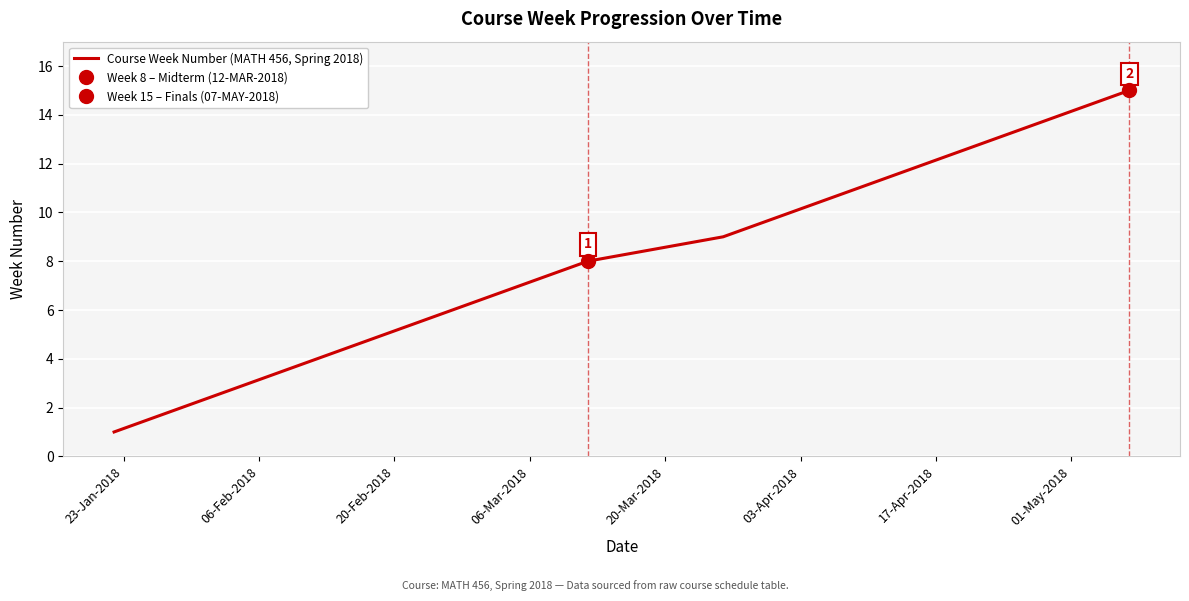

Reading right to left, what are all the values shown in this chart?

15	14	13	12	11	10	9	8	7	6	5	4	3	2	1